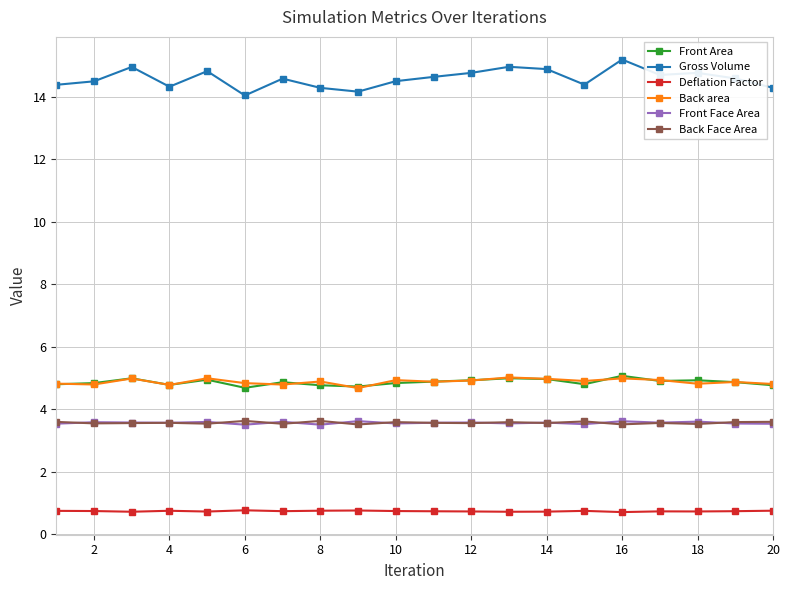

True or false: Front Area has more than 2 interior local peaks.

True